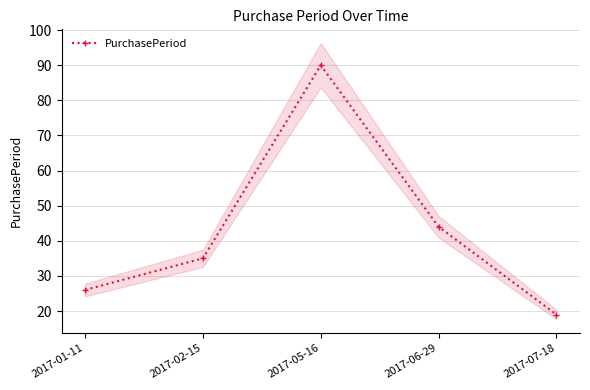

What is the sum of all values?

214